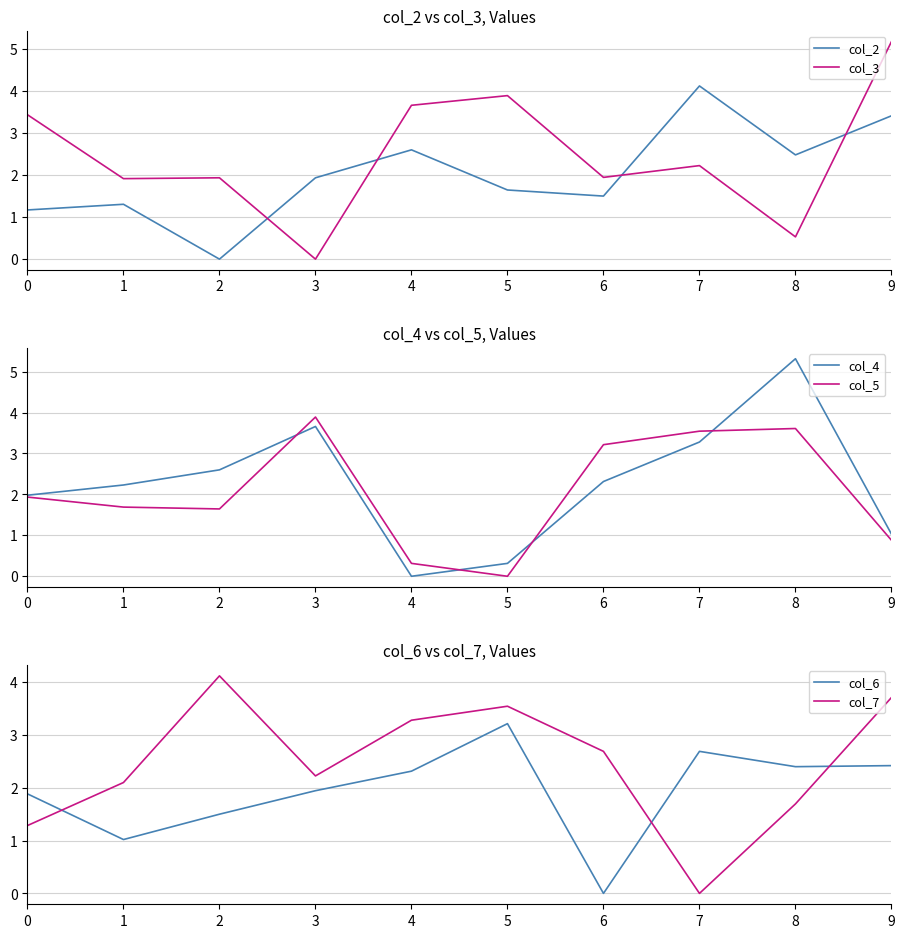

Which series has the widest spread of values?

col_4